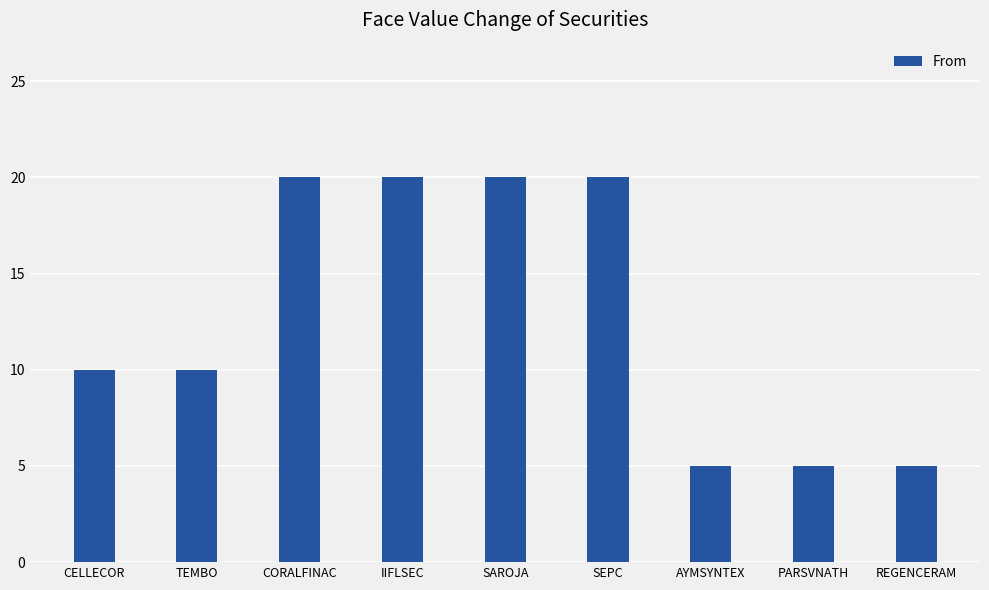

Between PARSVNATH and IIFLSEC, which is larger?

IIFLSEC